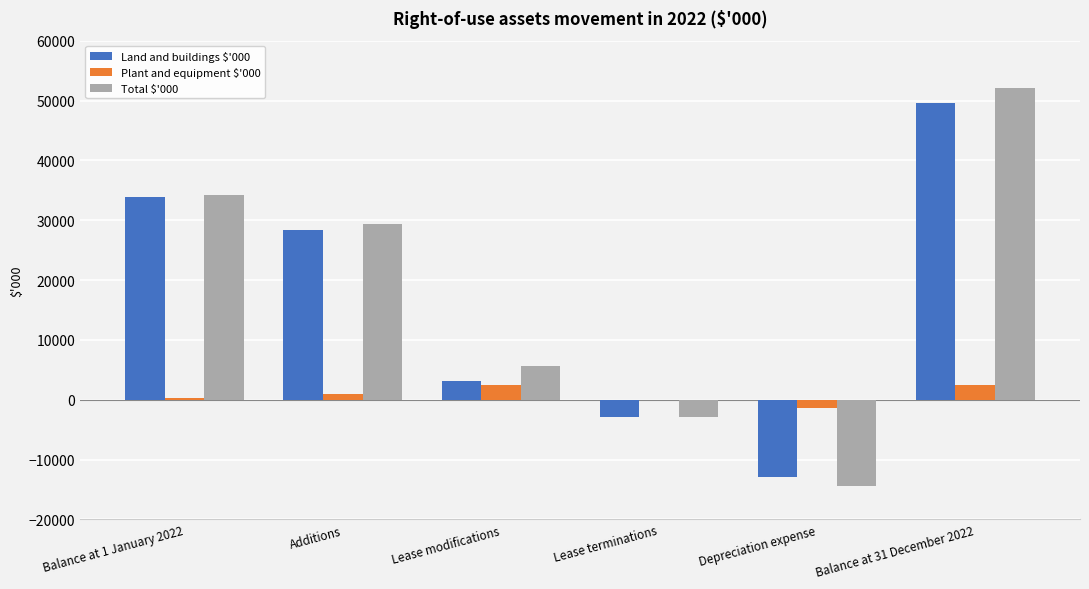

What is the approximate value of Total $'000 at Balance at 1 January 2022, to the nearest 50?

34200